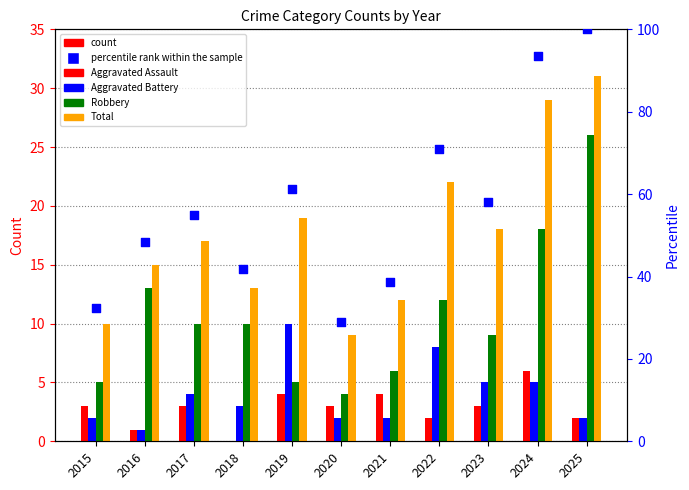

Which series contains the highest Y value?

percentile rank within the sample